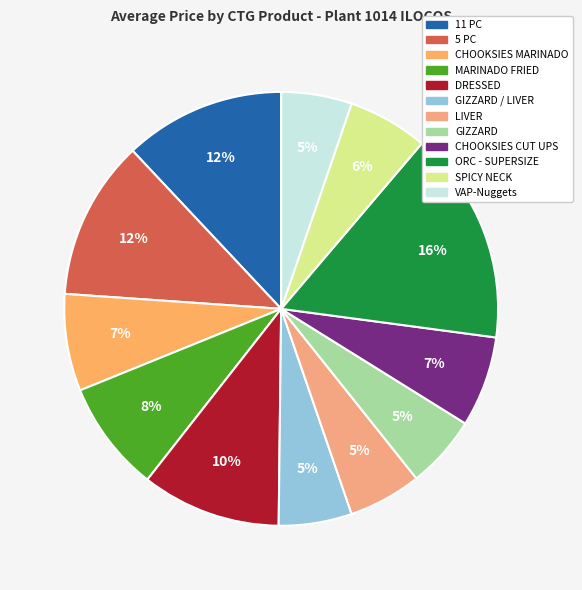

Is the sum of 11 PC and VAP-Nuggets greater than half?

No